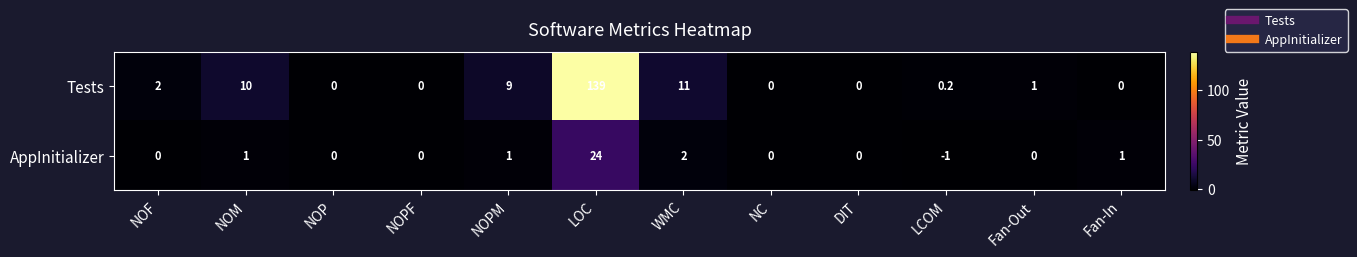

Which series has the widest spread of values?

Tests